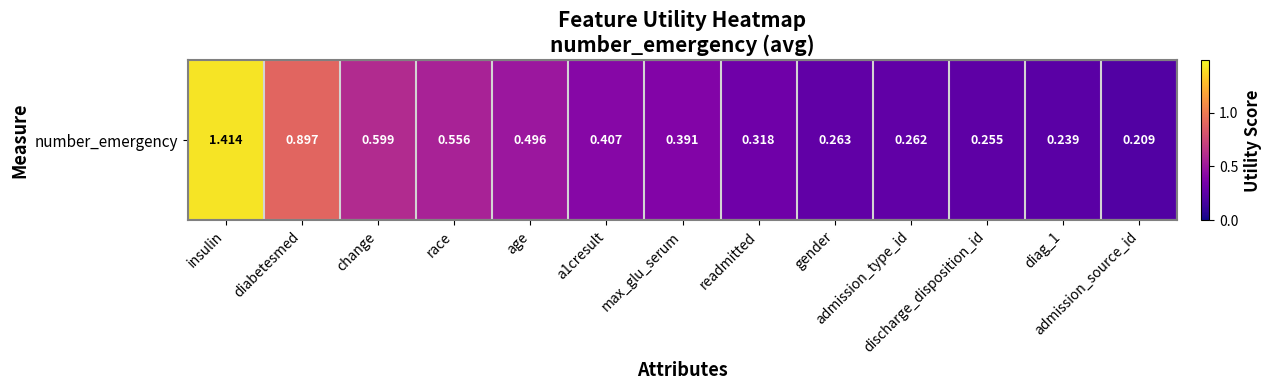

Rank the categories by value from highest to lowest.

insulin, diabetesmed, change, race, age, a1cresult, max_glu_serum, readmitted, gender, admission_type_id, discharge_disposition_id, diag_1, admission_source_id